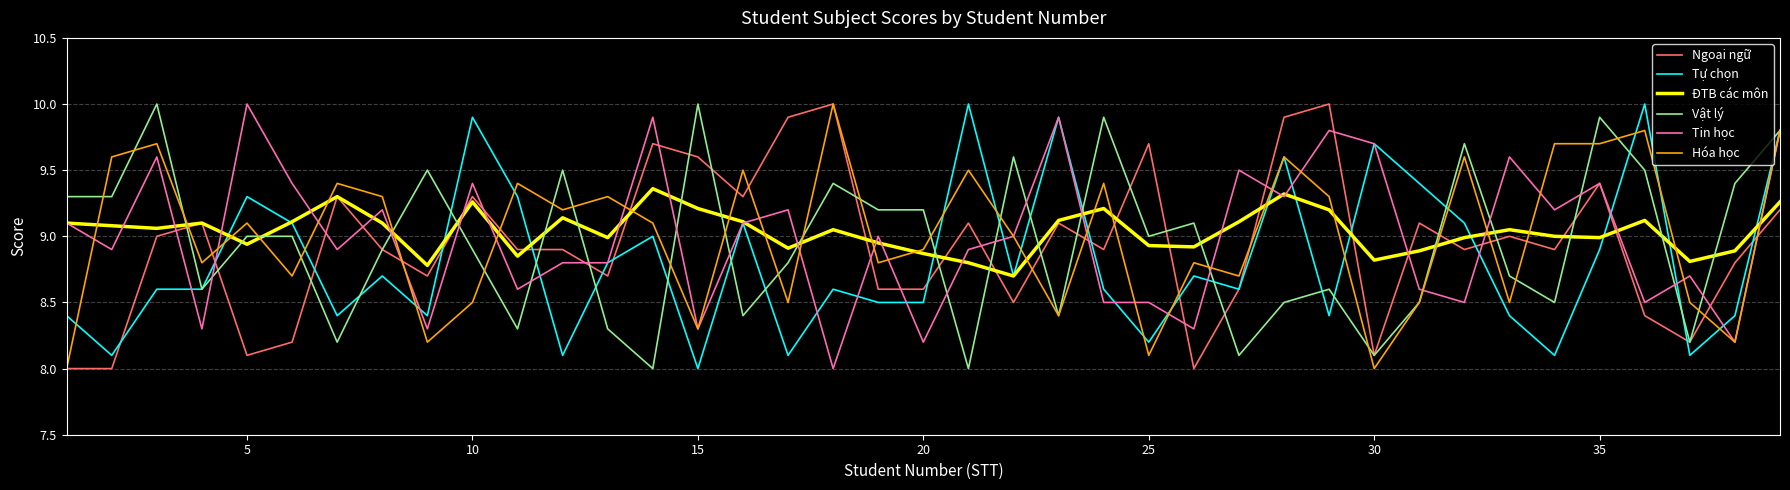

Is this an area chart (filled region under the line)?

No